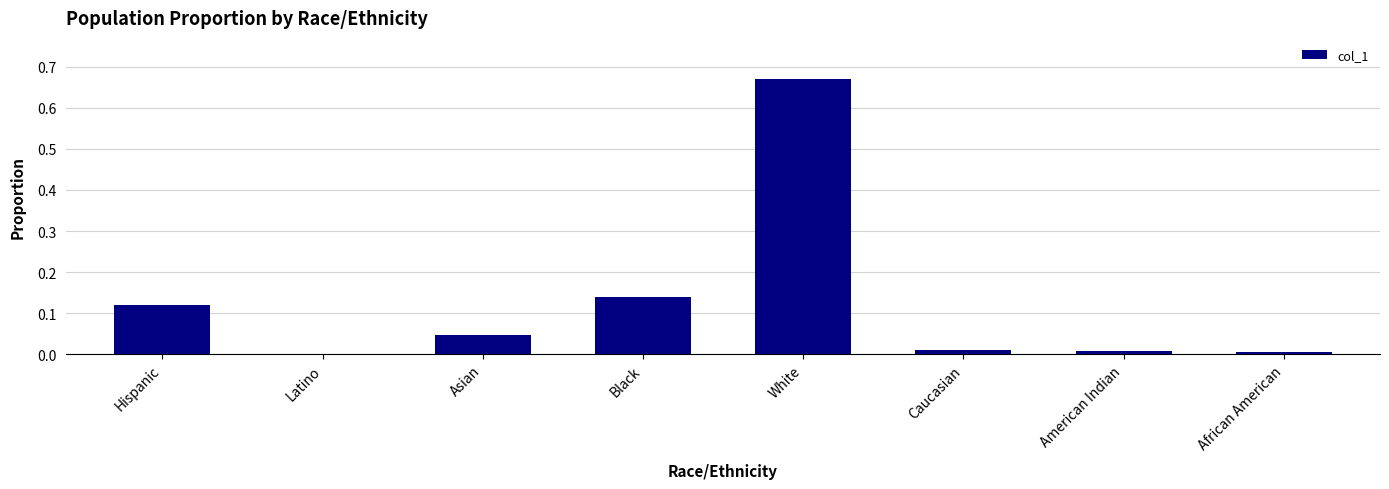

Count the number of data series in this chart.

1